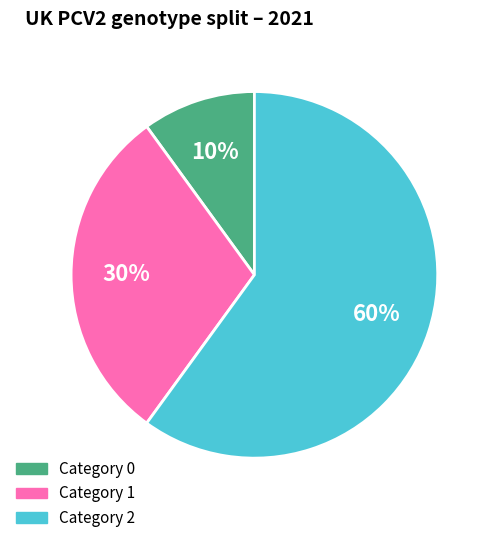

Is there a majority slice in this chart?

Yes